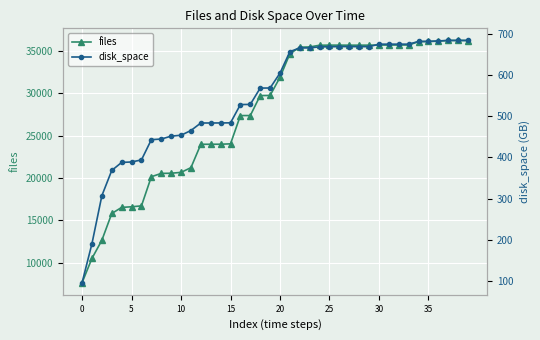

What is the sum of the disk_space values at 14 and 35?

1167.0